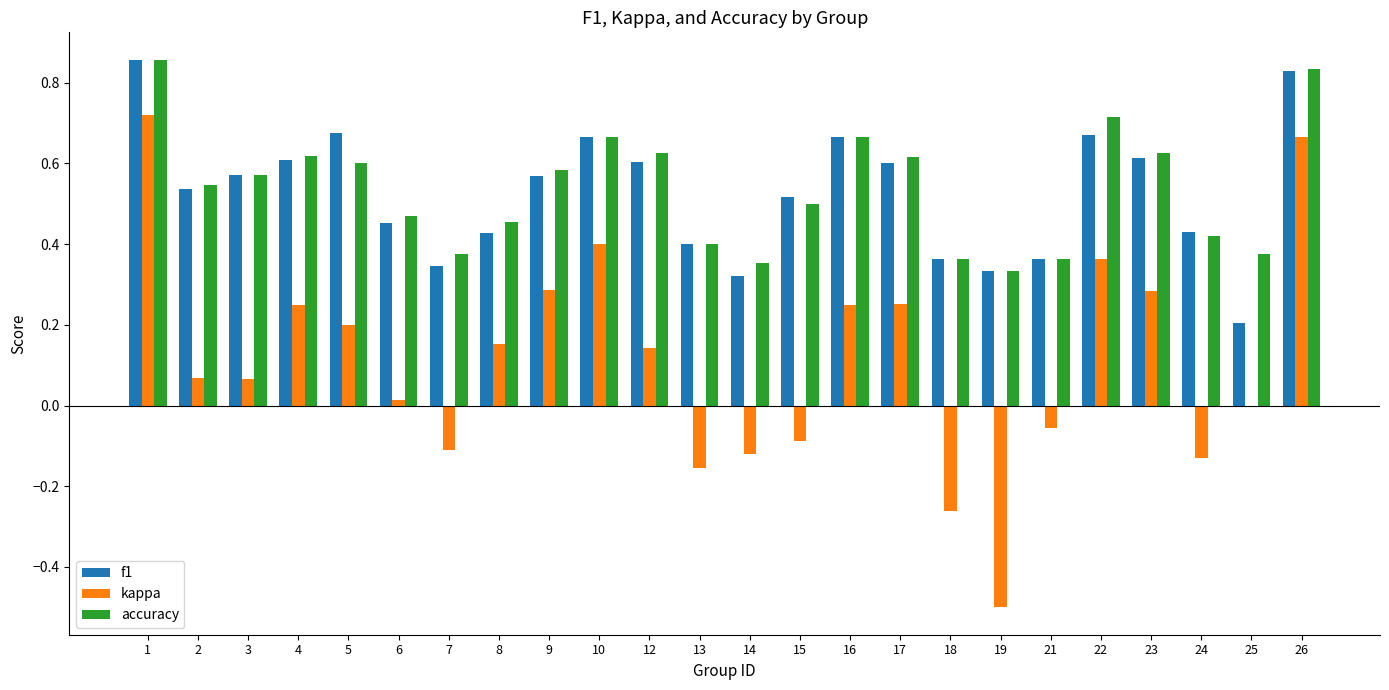

What is the sum of all f1 values?

12.6